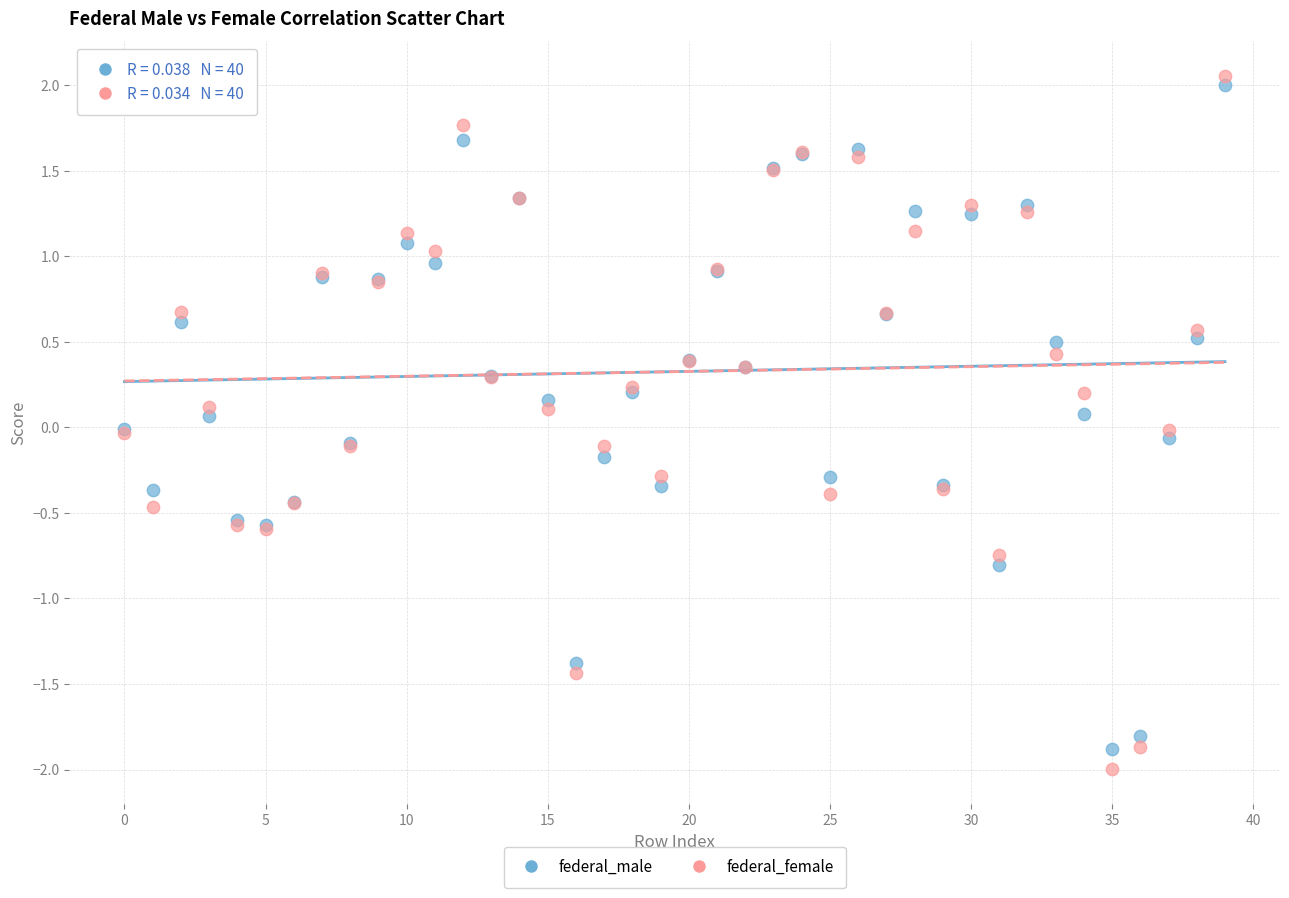

Which series has the largest Y range (max minus min)?

federal_female